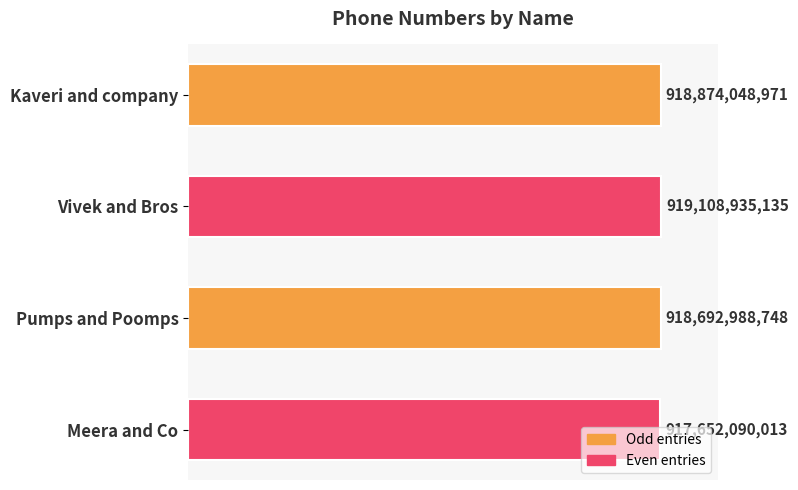

Does the chart contain stacked bars?

No